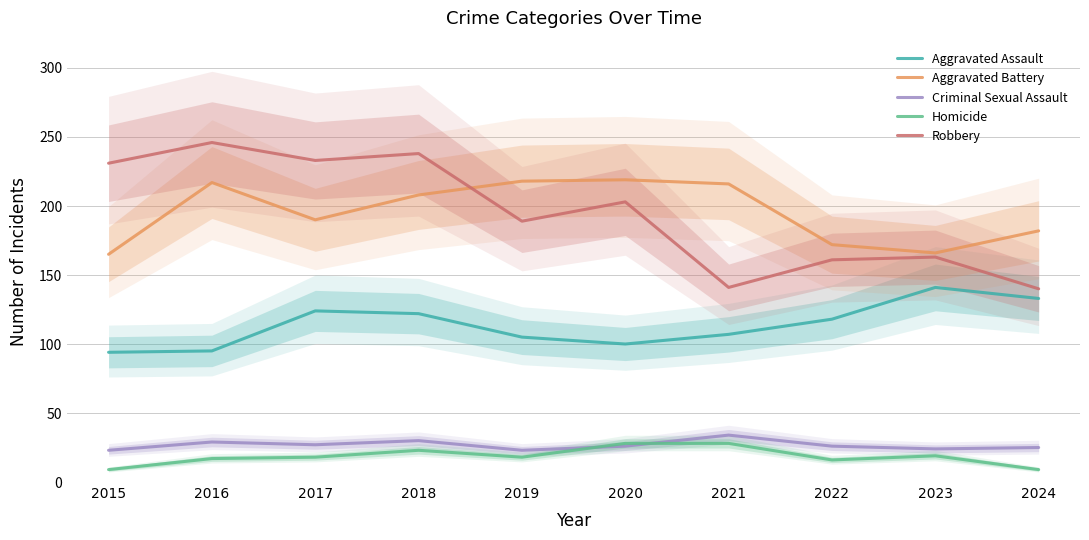

Reading left to right, extract all data points from this chart.

Aggravated Assault: 94	95	124	122	105	100	107	118	141	133
Aggravated Battery: 165	217	190	208	218	219	216	172	166	182
Criminal Sexual Assault: 23	29	27	30	23	26	34	26	24	25
Homicide: 9	17	18	23	18	28	28	16	19	9
Robbery: 231	246	233	238	189	203	141	161	163	140